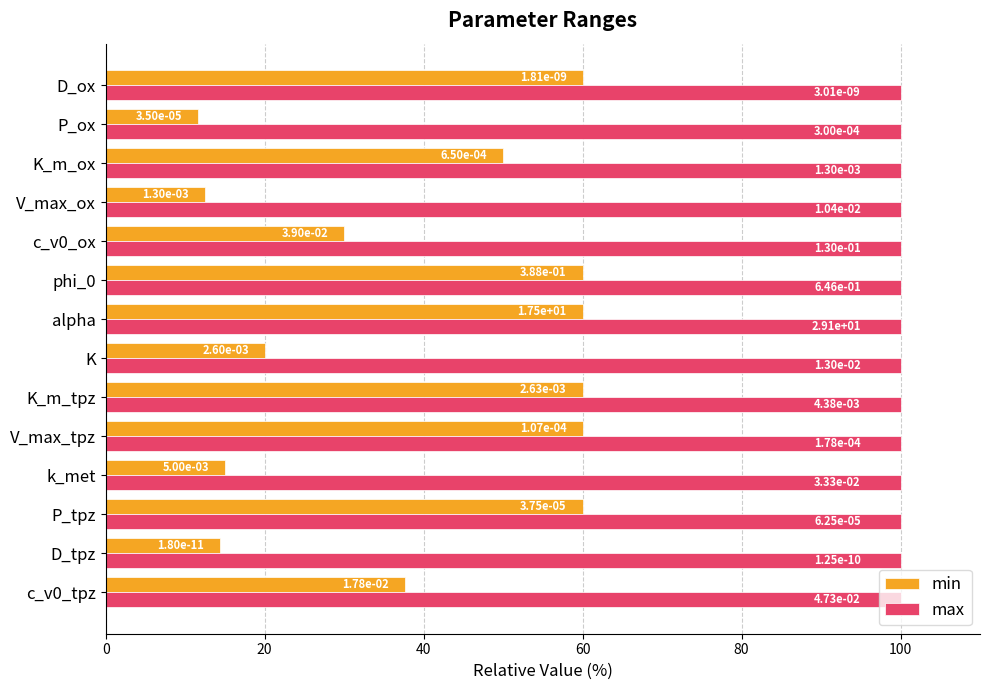

What are all the series names shown in the legend?

min, max